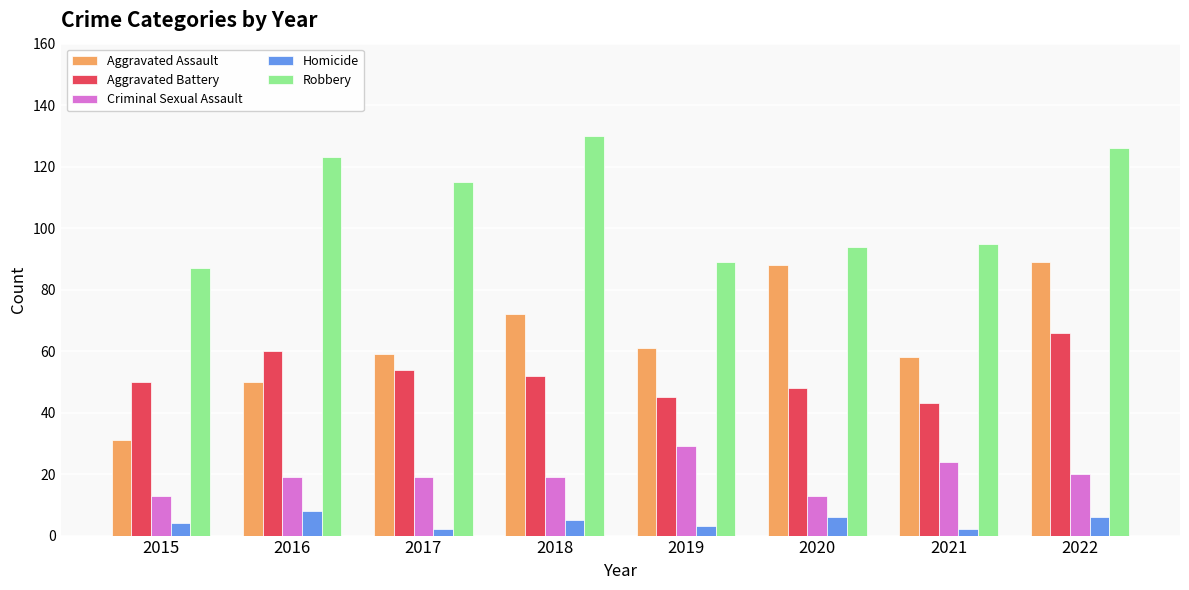

What is the greatest value displayed?

130